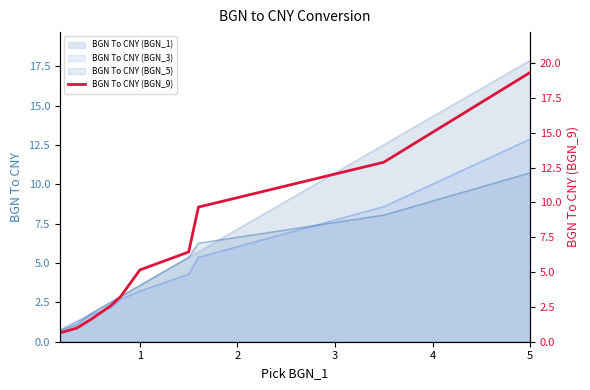

What is the greatest value displayed?

19.3